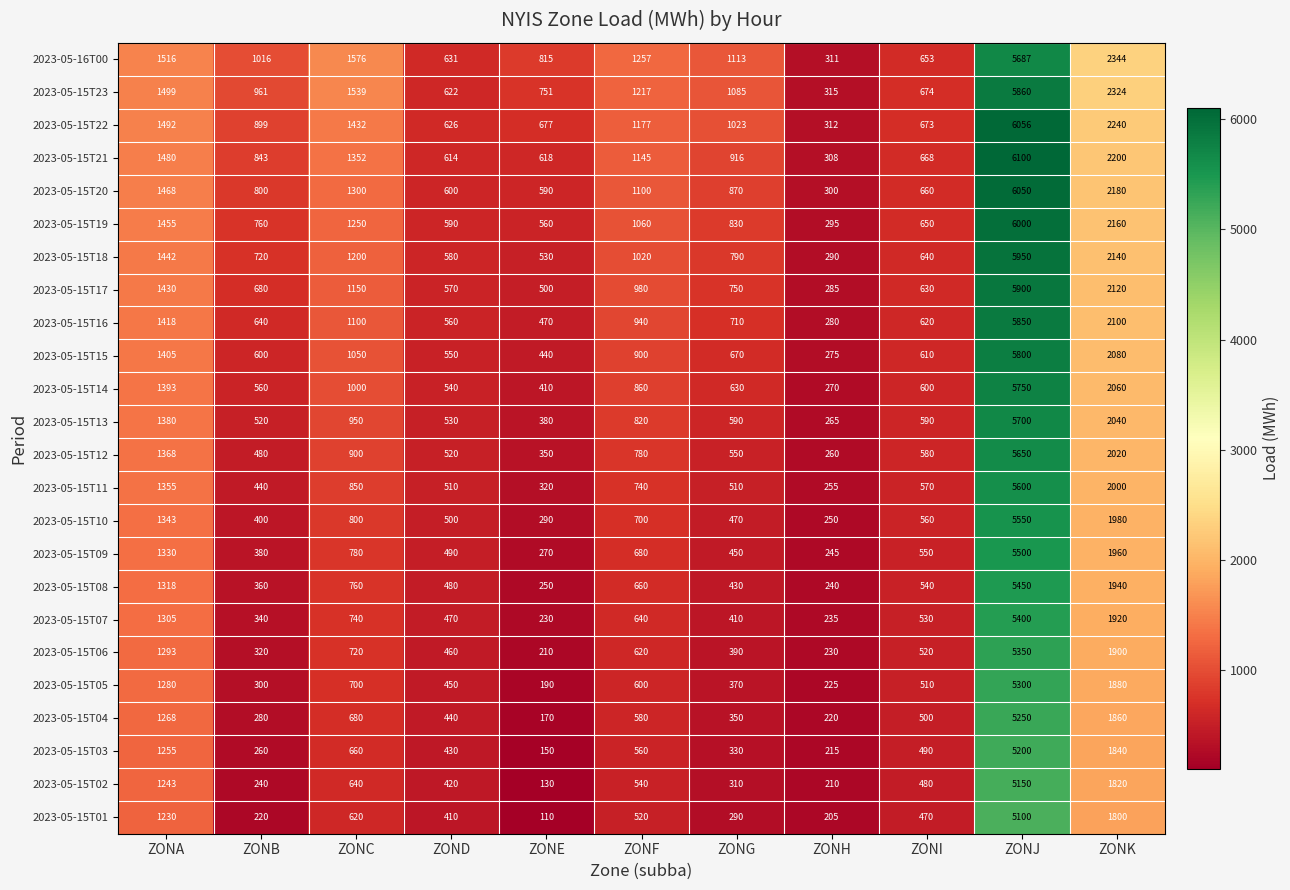

What is the maximum value shown in the chart?

6100